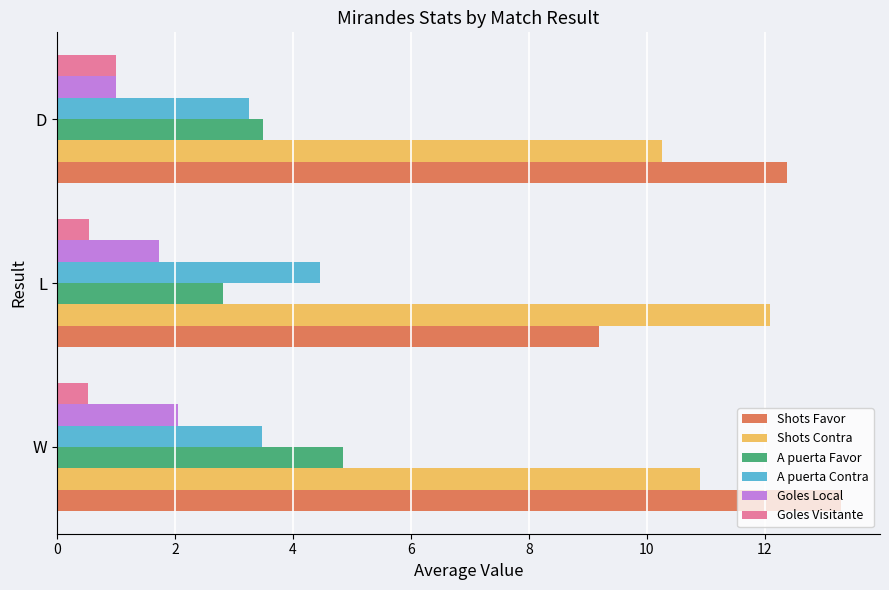

What is the difference between the A puerta Contra values at L and W?

1.0